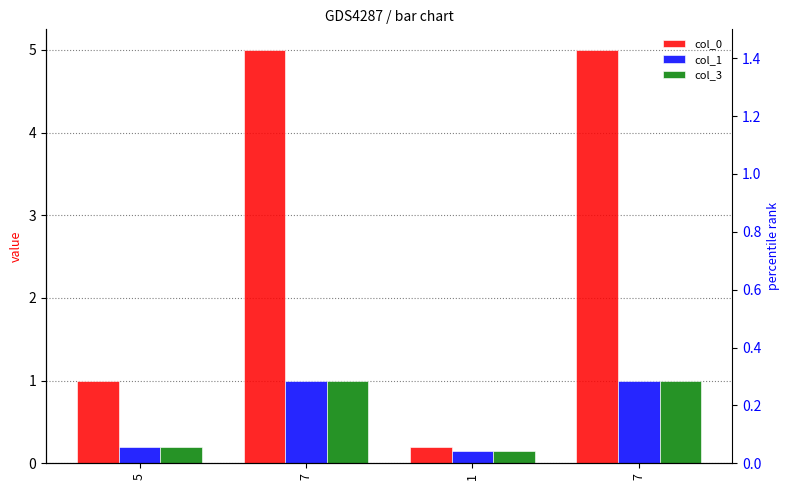

At which category does the chart reach its minimum across all series?

1